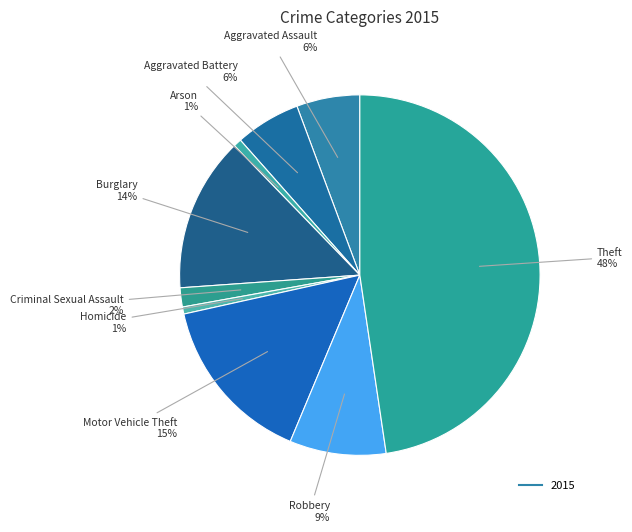

Does any single category account for the majority?

No